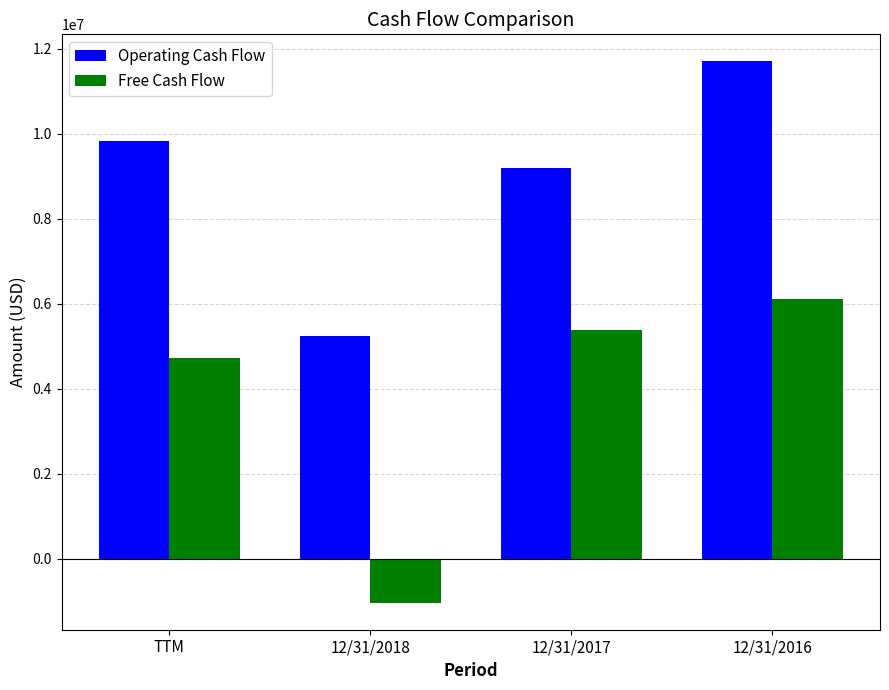

What is the approximate value of Free Cash Flow at 12/31/2018, to the nearest 100?

-1027000